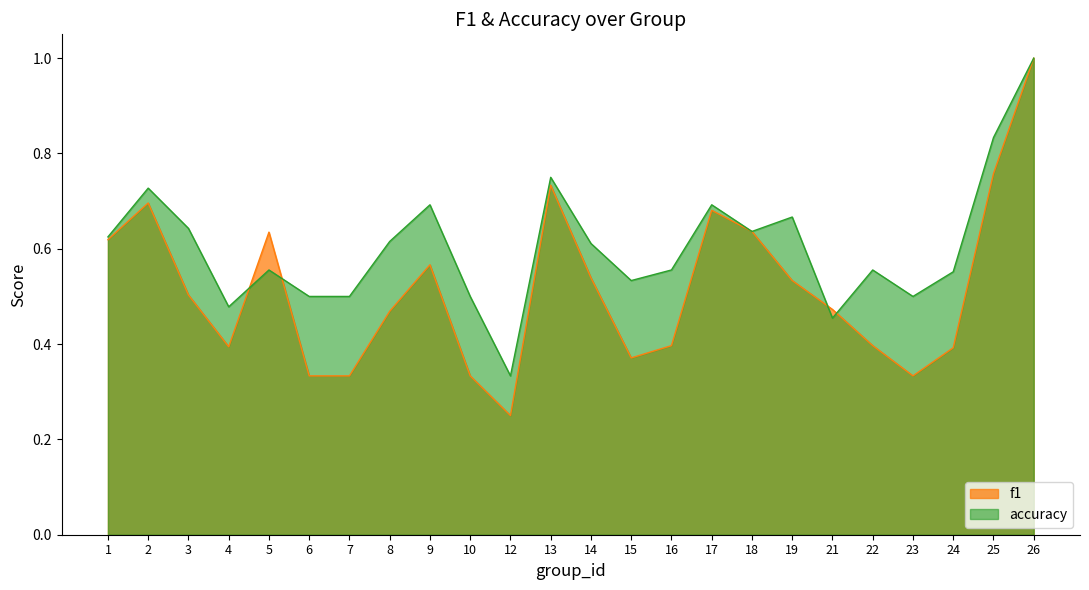

Count the number of categories in the chart.

24